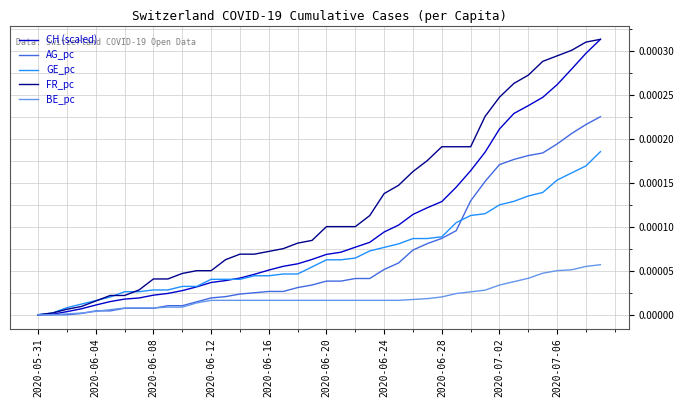

Does the chart have visible grid lines?

Yes